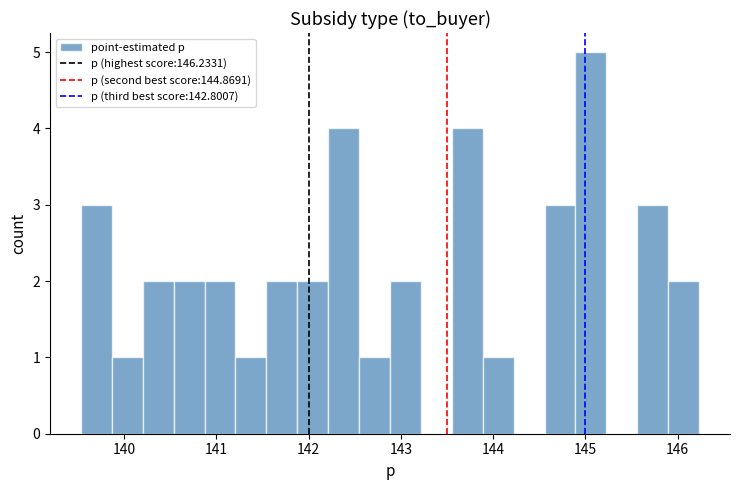

Read against the x-axis, roughly where is the centre of the tallest bar?

145.1